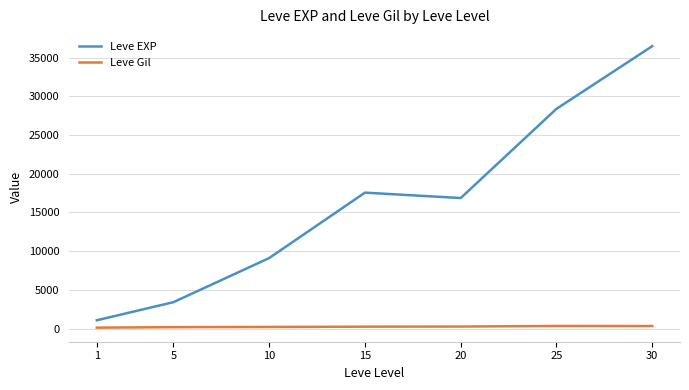

Rank the series by their average value, from lowest to highest.

Leve Gil, Leve EXP